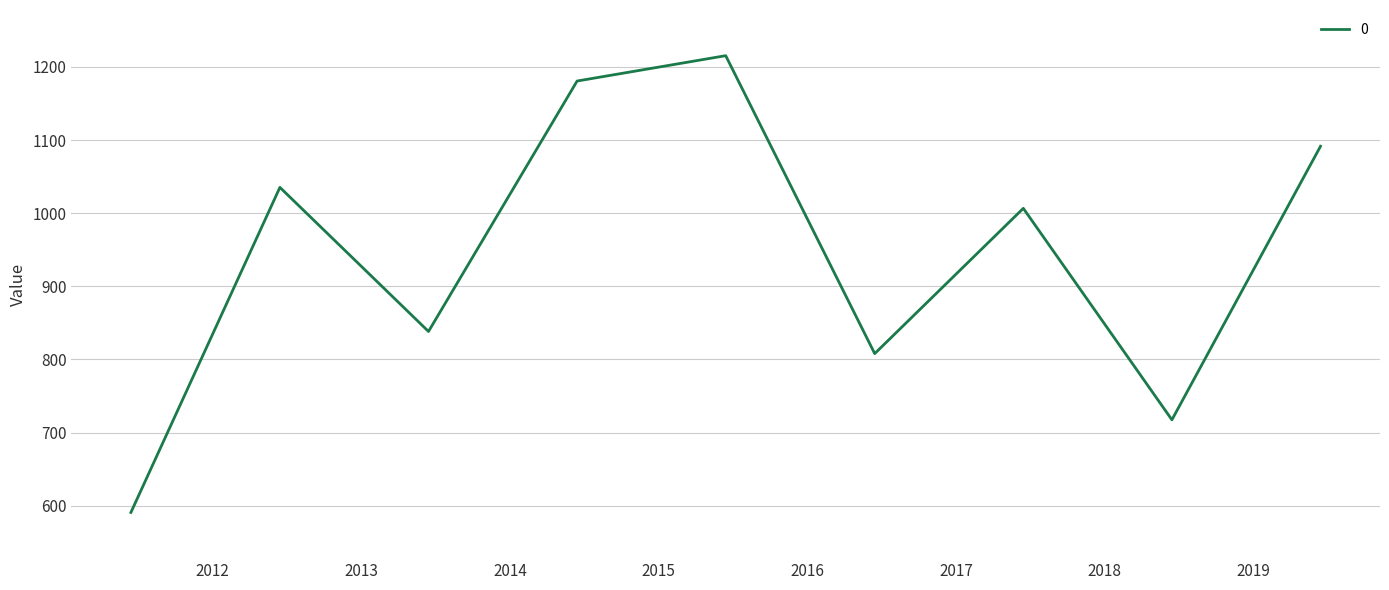

What is the difference between the maximum and minimum values?

624.5